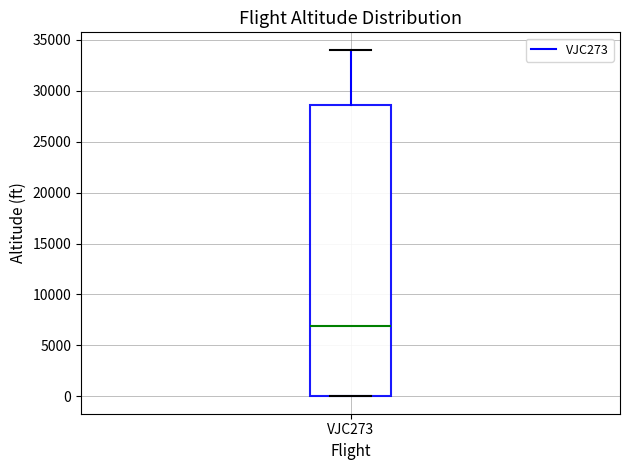

Read this box plot against the y-axis: the position of the median line, the range covered by the box, and the ends of both whiskers. The values are not printed on the chart, so give them approximately, as read against the axis.

median 7000, box 0 to 28500, whiskers 0 to 34000